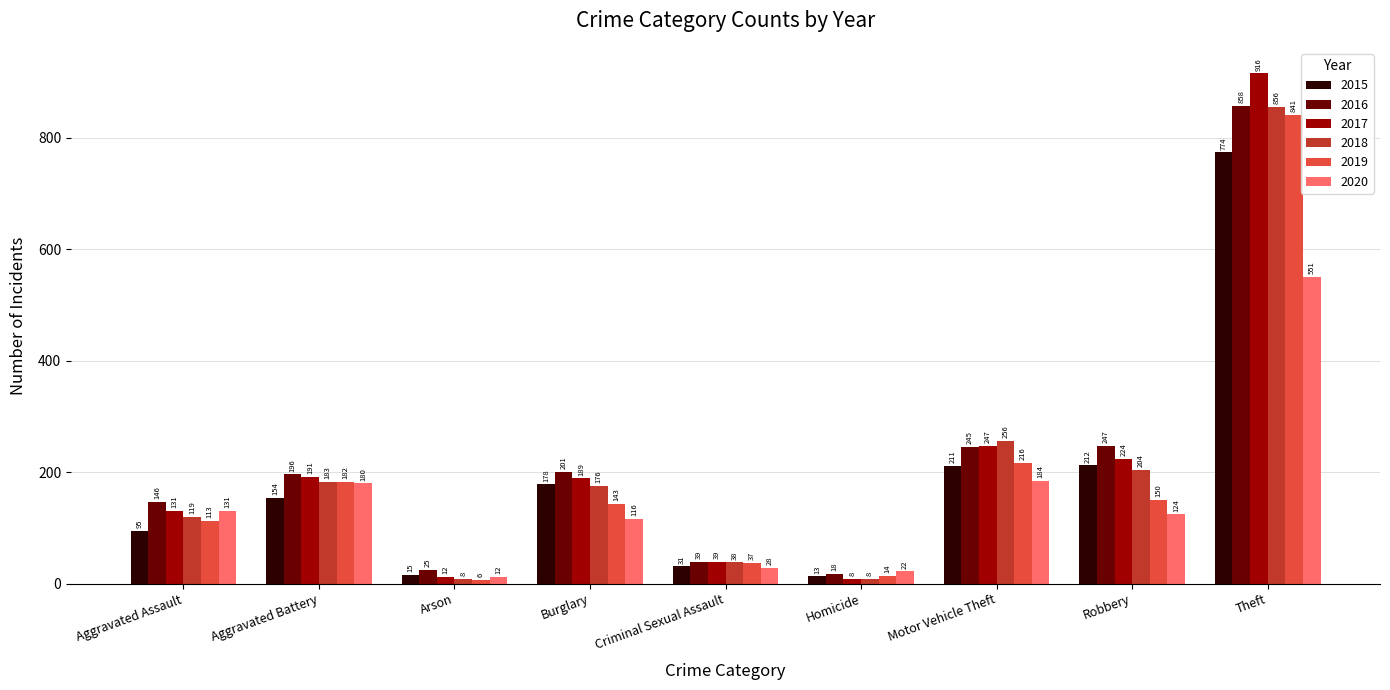

At how many categories does at least one series exceed 257?

1